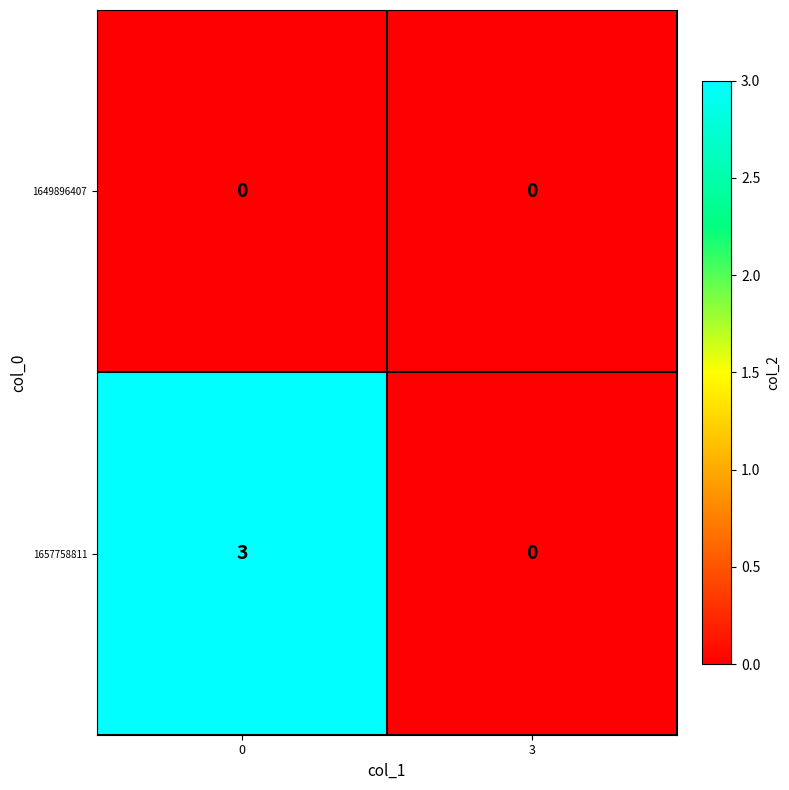

Rank the series by their maximum value, from highest to lowest.

1657758811, 1649896407